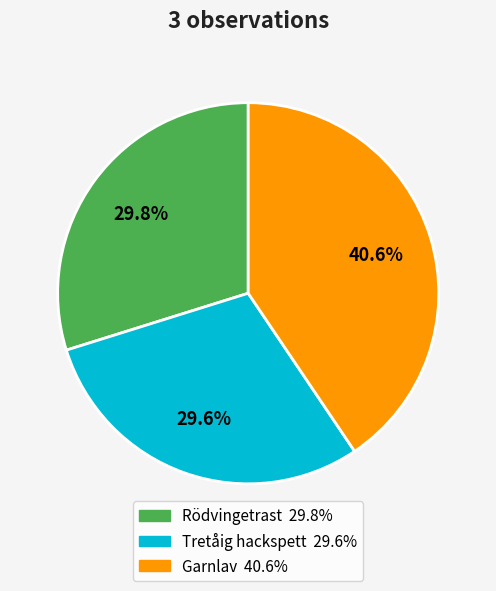

To the nearest percent, what is the difference between the largest and smallest slice percentages?

11%